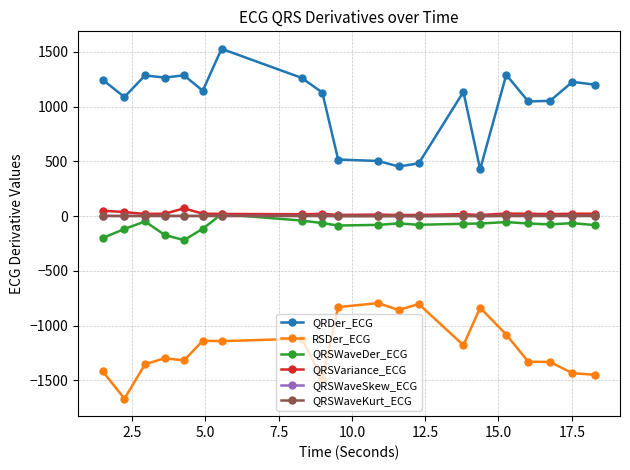

What is the smallest value displayed?

-1666.9